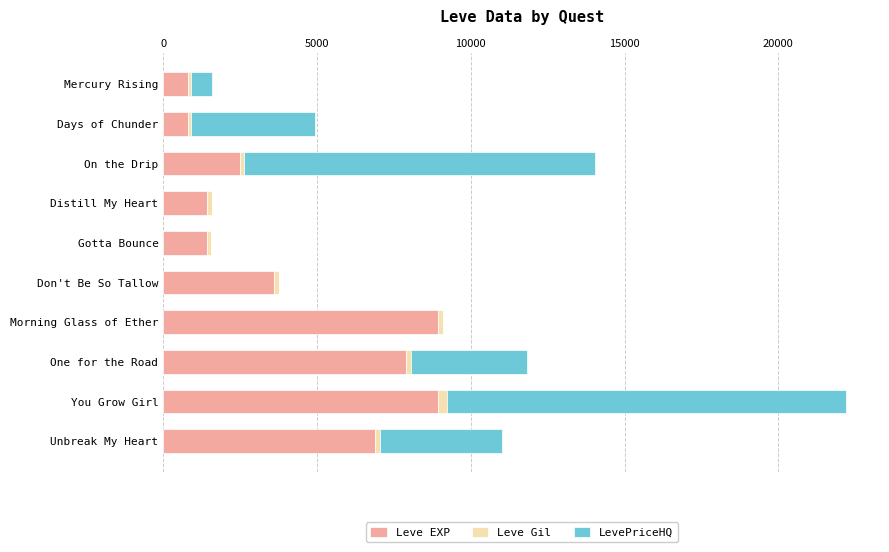

What is the maximum value for Leve EXP?

8930